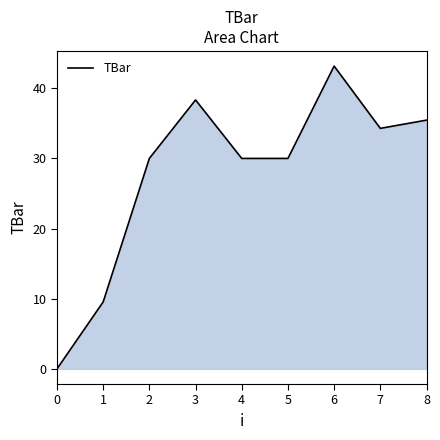

How many categories are shown in the chart?

9